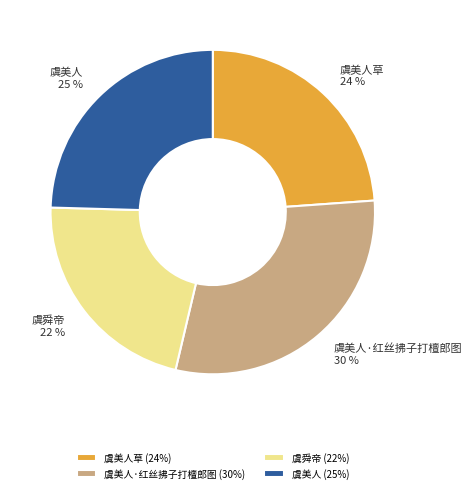

To the nearest percent, what is the difference between the largest and smallest slice percentages?

8%